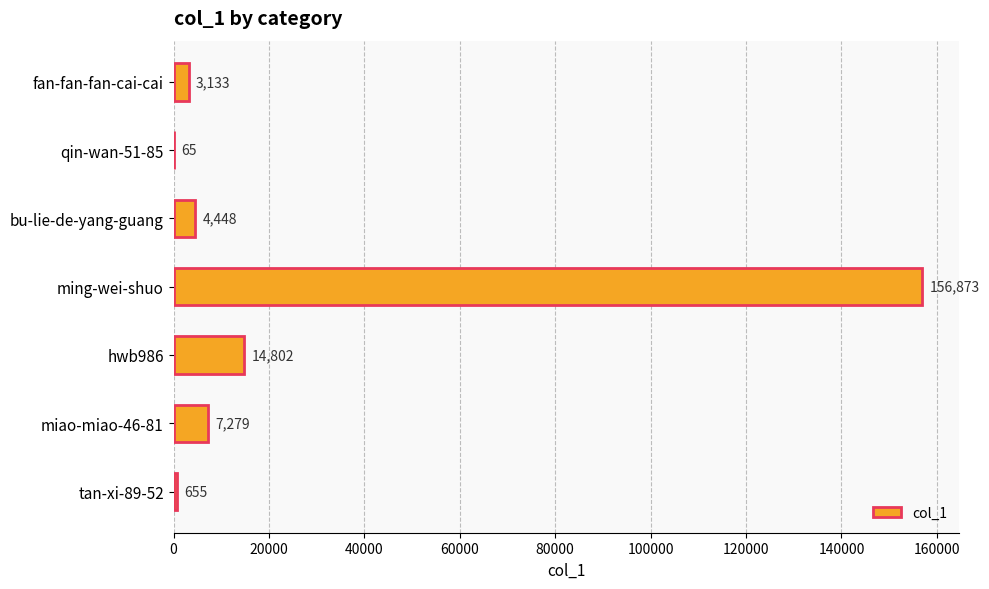

Between bu-lie-de-yang-guang and tan-xi-89-52, which is larger?

bu-lie-de-yang-guang